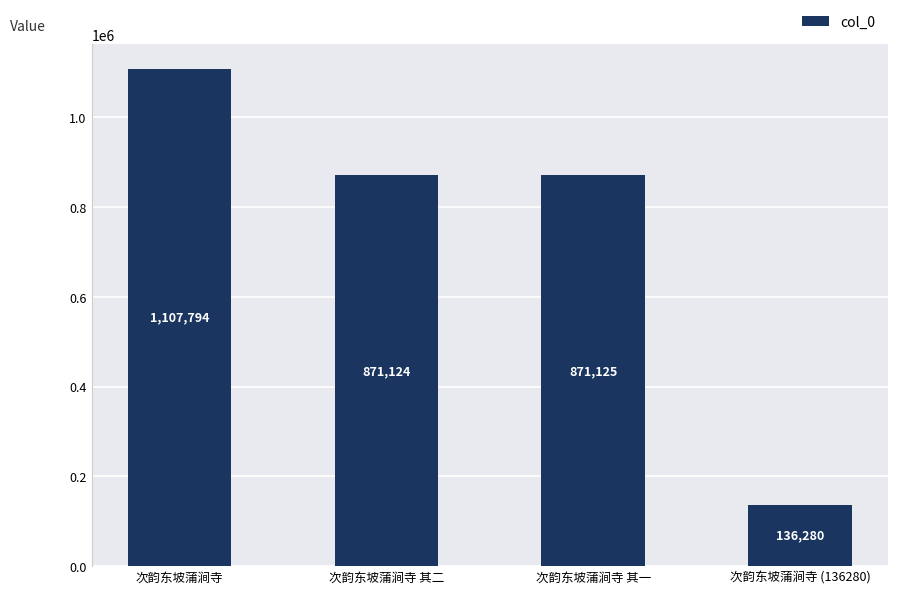

Between 次韵东坡蒲涧寺 其一 and 次韵东坡蒲涧寺 其二, which is larger?

次韵东坡蒲涧寺 其一